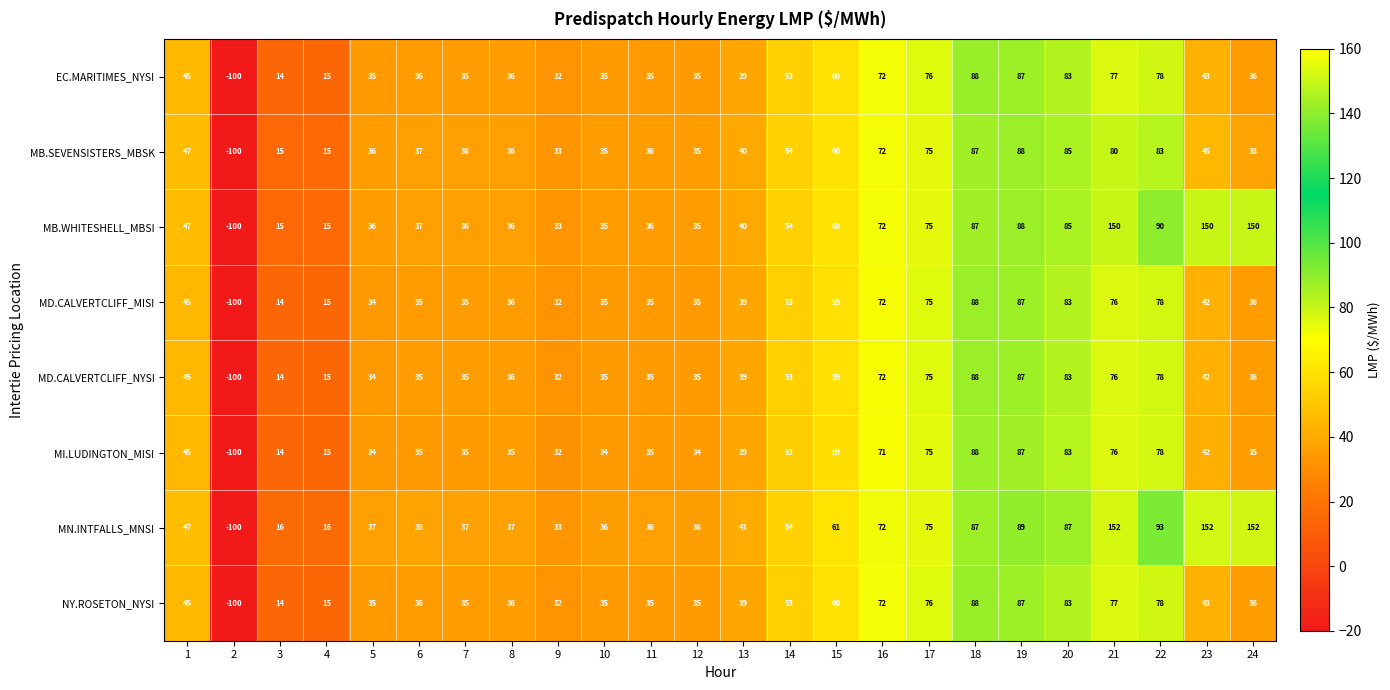

Which series changed the most between 2 and 22?

MN.INTFALLS_MNSI